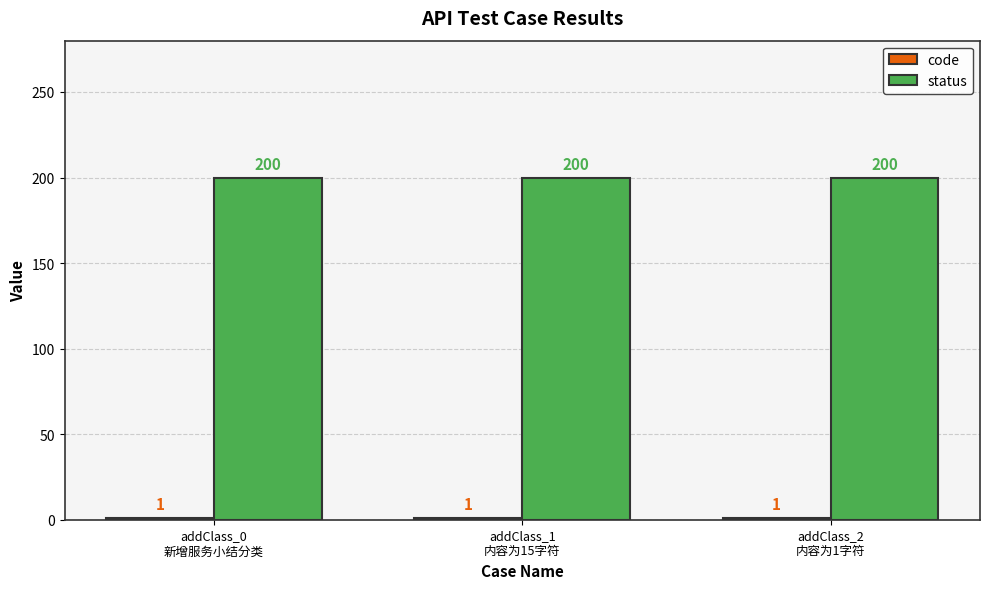

What is the maximum value shown in the chart?

200